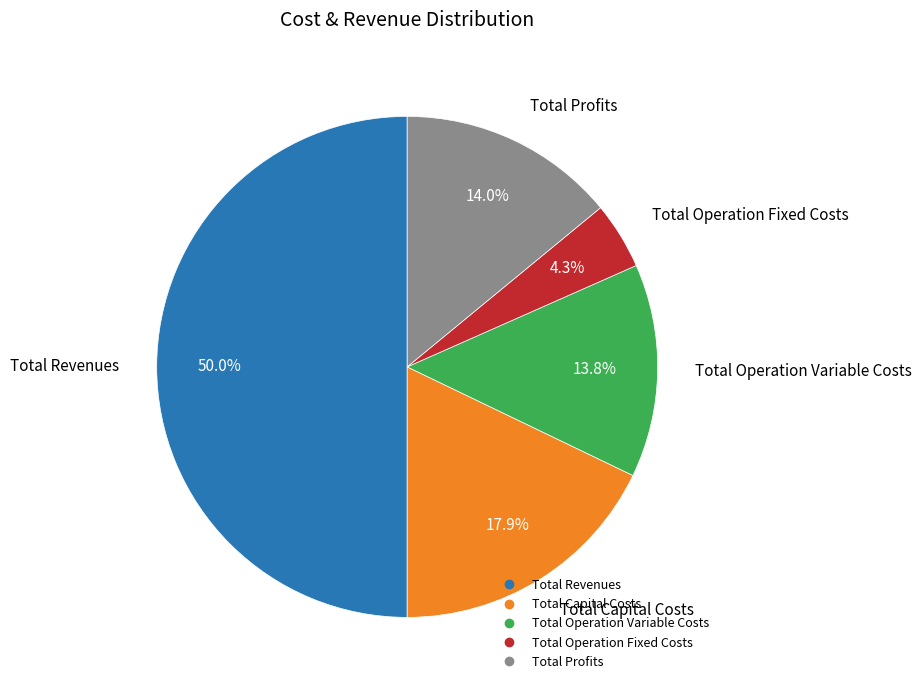

To the nearest percent, what is the average slice percentage?

20%